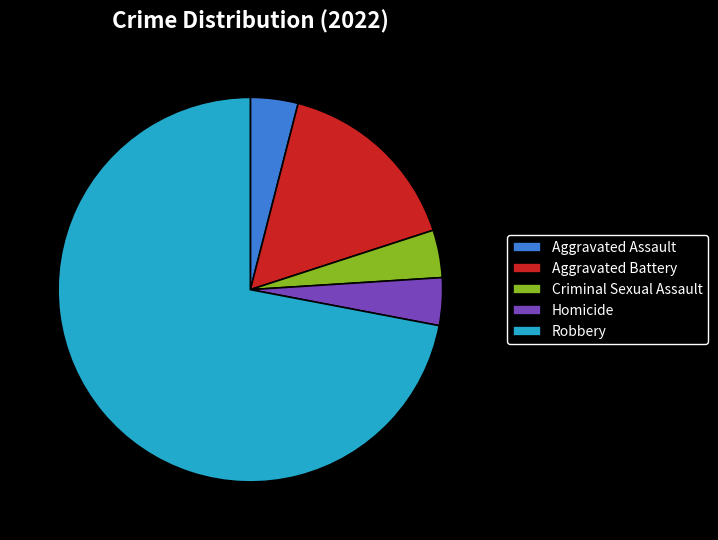

Does Aggravated Battery account for over 50% of the chart?

No